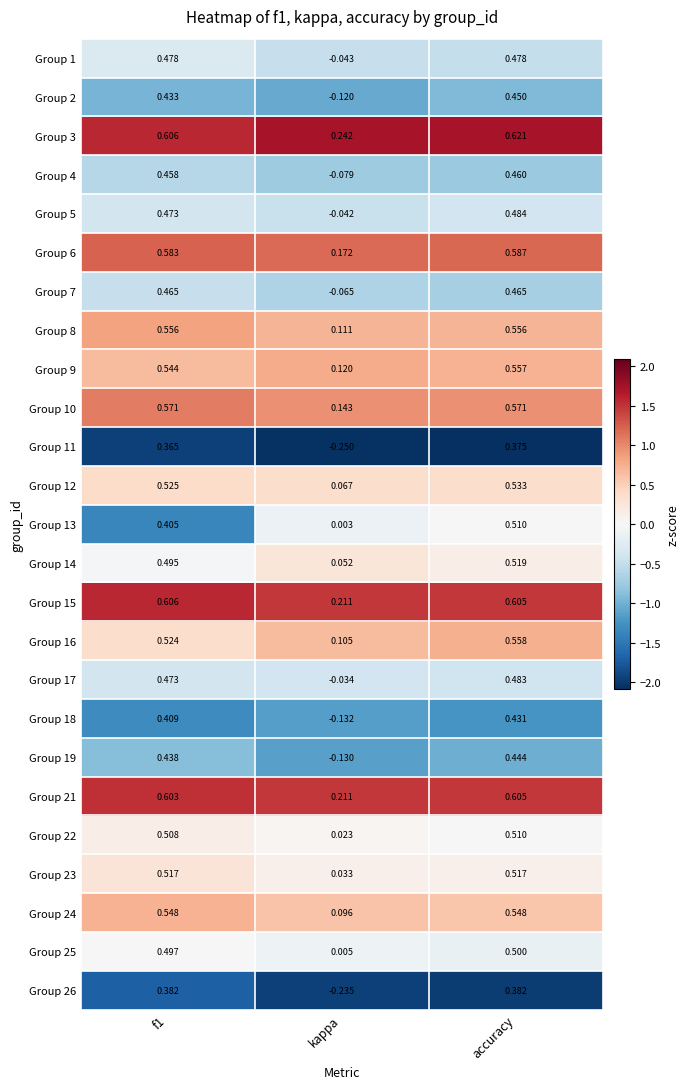

At which label is Group 3 closest to 0?

kappa